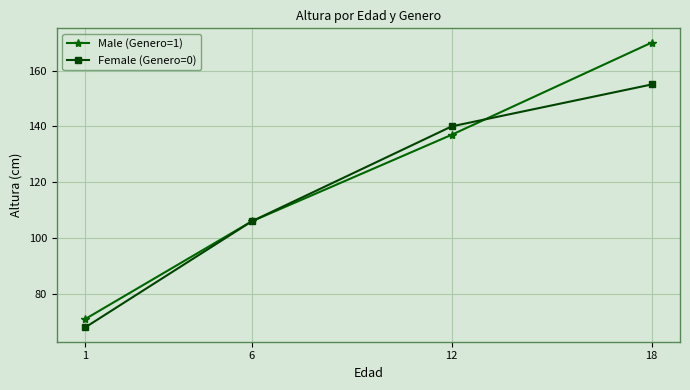

Reading left to right, transcribe all the data shown in this chart.

Male (Genero=1): 71	106	137	170
Female (Genero=0): 68	106	140	155